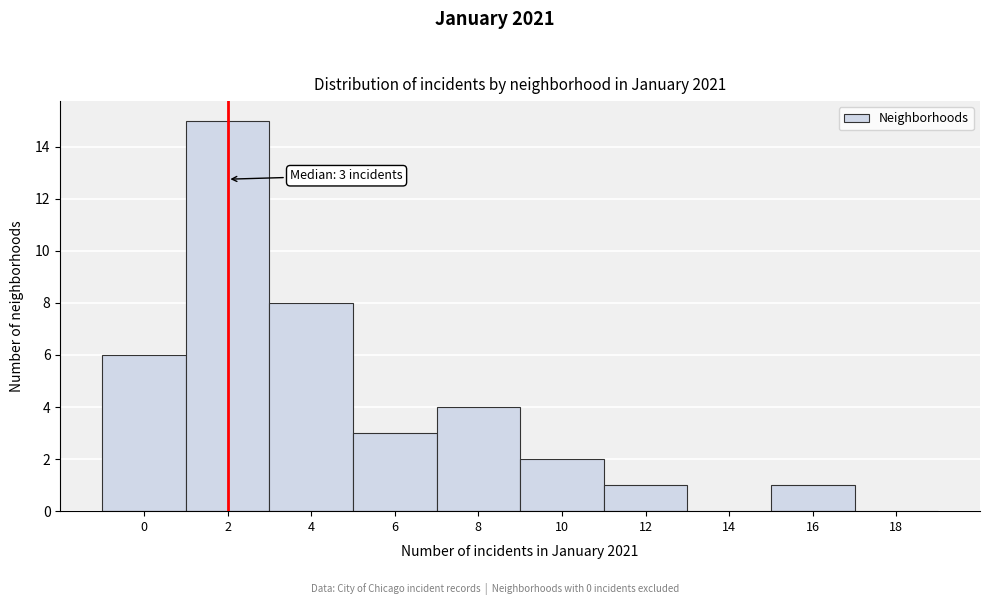

Reading left to right, list all the values displayed in this chart.

0=6	2=15	4=8	6=3	8=4	10=2	12=1	14=0	16=1	18=0